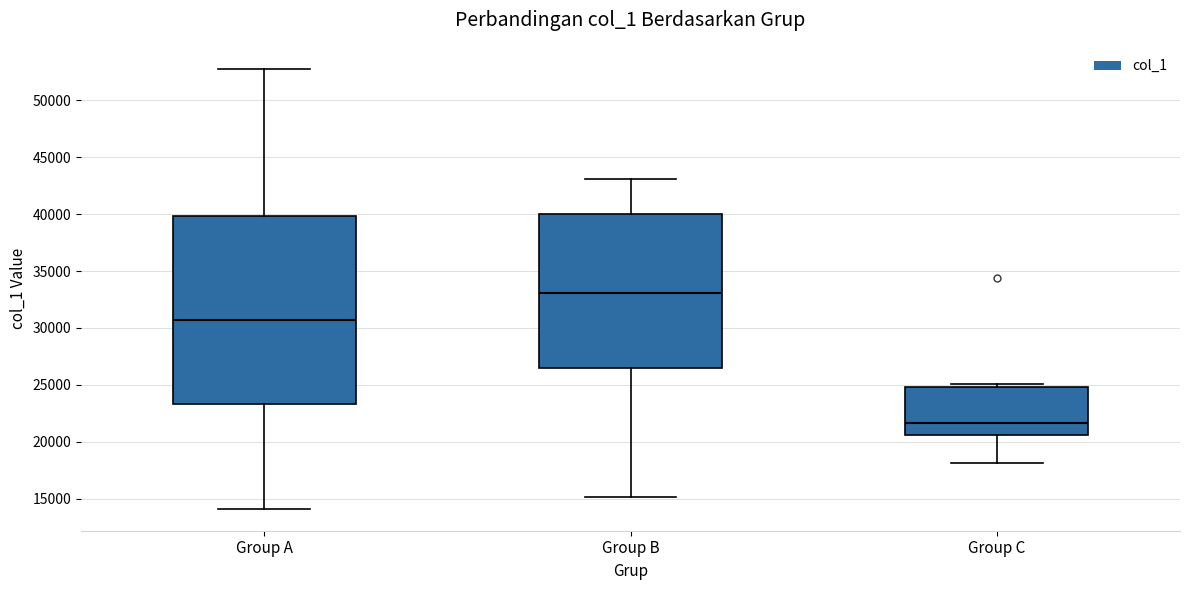

Reading left to right, transcribe this box plot: for each box, give where its median line is, the range the box spans, and where its two whiskers end, as read against the y-axis. The values are not printed on the chart, so give them approximately, as read against the axis.

Group A: median 30500, box 23500 to 40000, whiskers 14000 to 53000
Group B: median 33000, box 26500 to 40000, whiskers 15000 to 43000
Group C: median 21500, box 20500 to 25000, whiskers 18000 to 25000 (just above the box's upper edge)